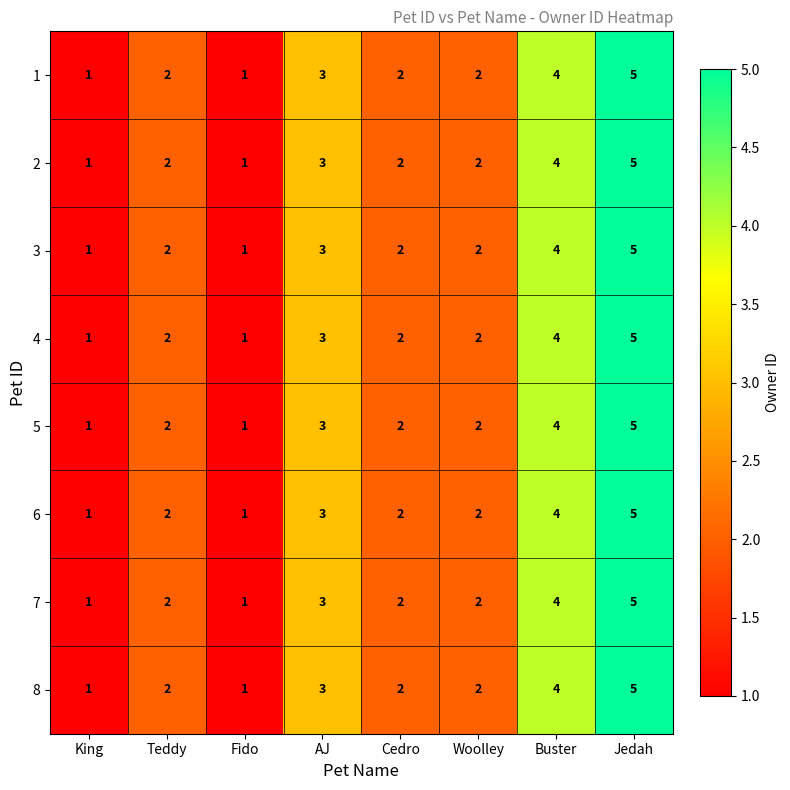

At which category is the sum across all series the highest?

Jedah